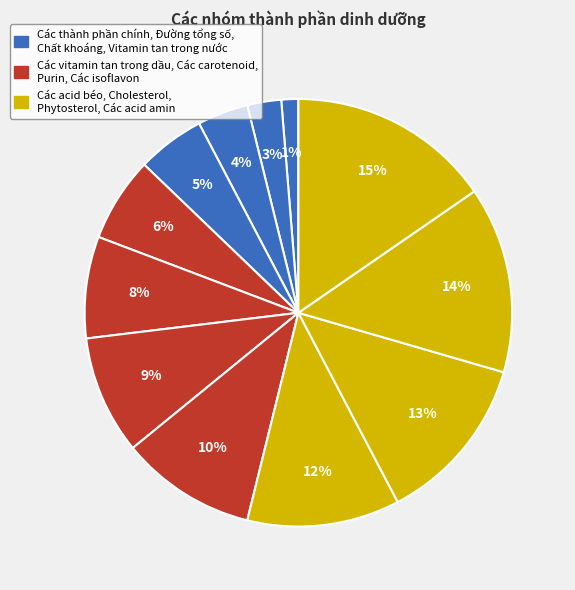

How many segments does this pie chart have?

12